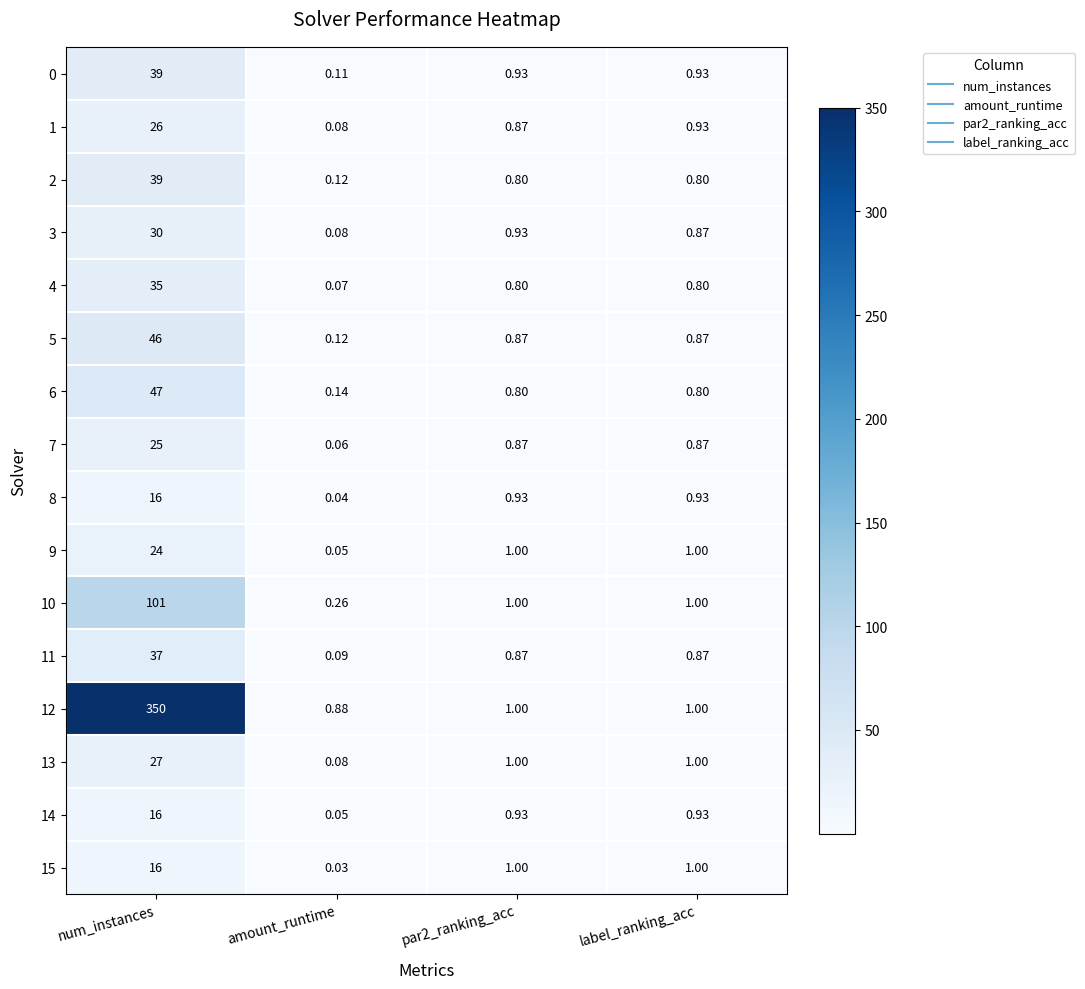

At which label does 15 reach its peak?

num_instances